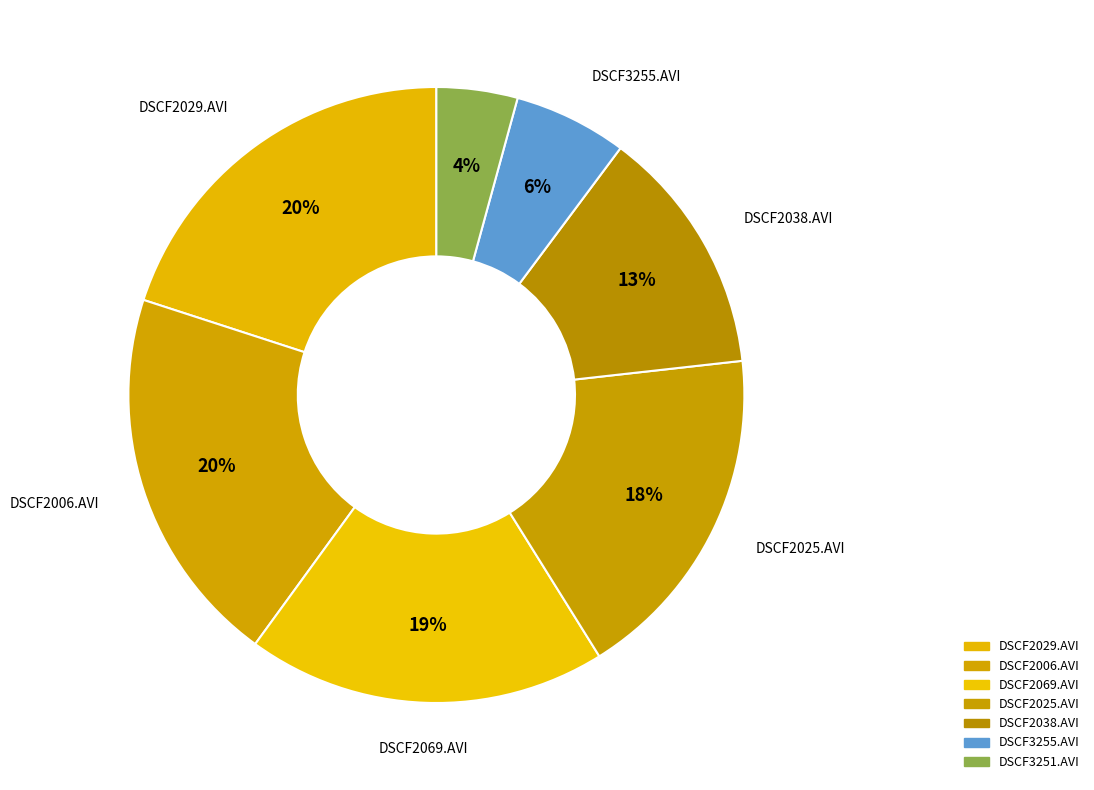

Does DSCF2025.AVI represent more than half of the total?

No